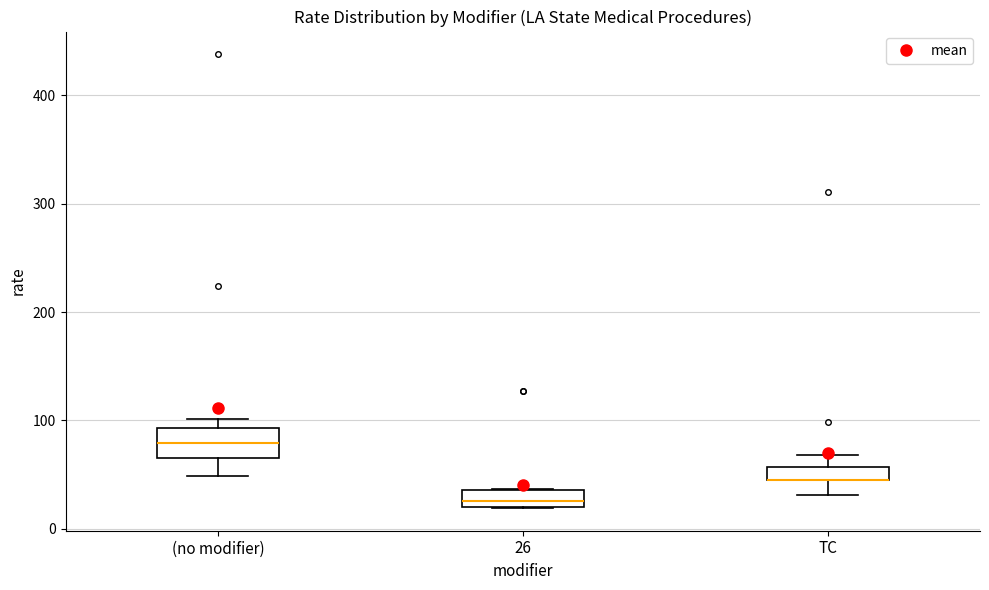

Where is the lower edge of the box for 26 on the y-axis? The values are not printed on the chart, so give them approximately, as read against the axis.

20